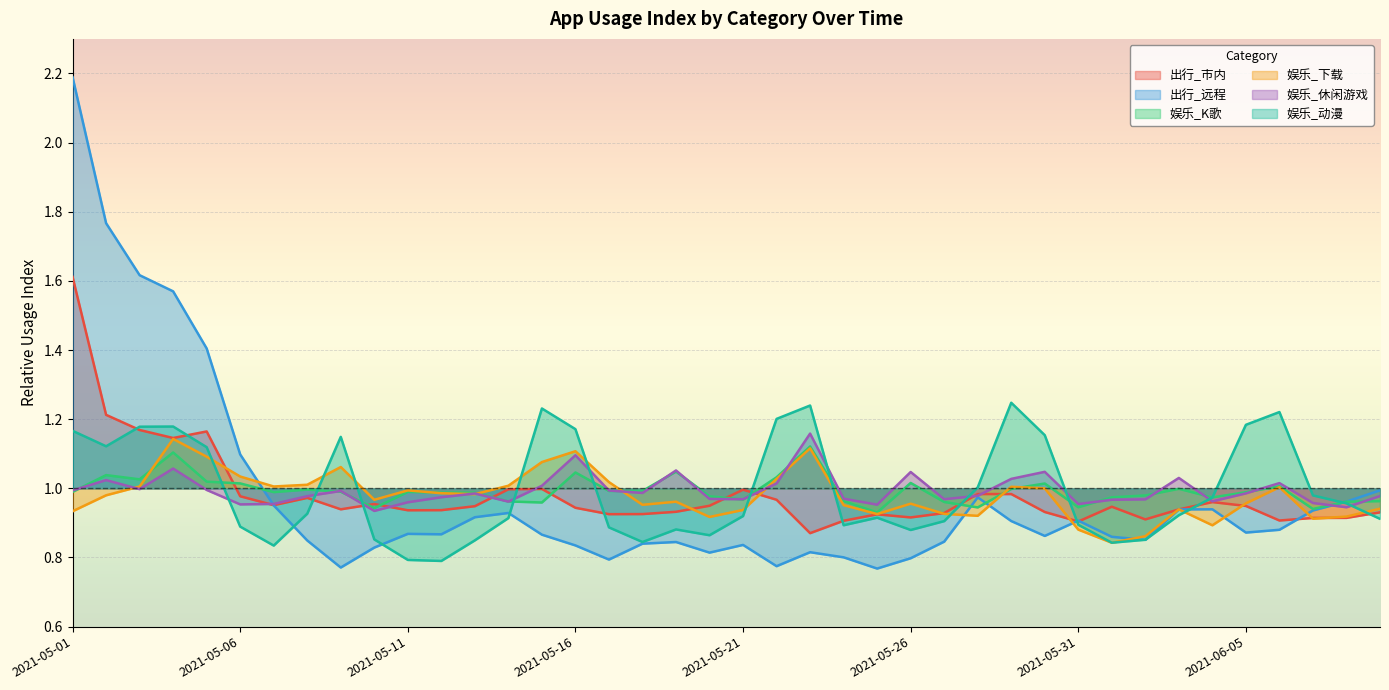

How many lines are shown in the chart?

6